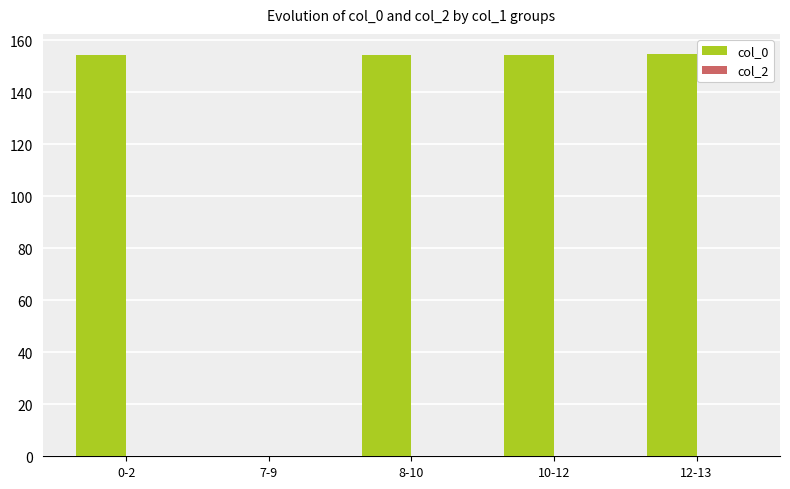

What is the ratio of the value at 10-12 to the value at 0-2?

1.0